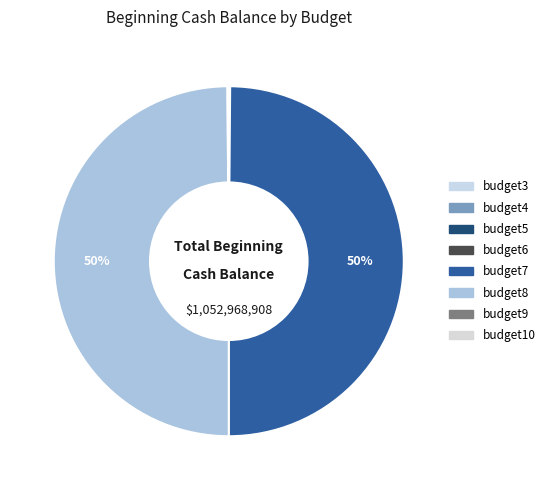

Which category has the smallest portion of the pie?

budget5